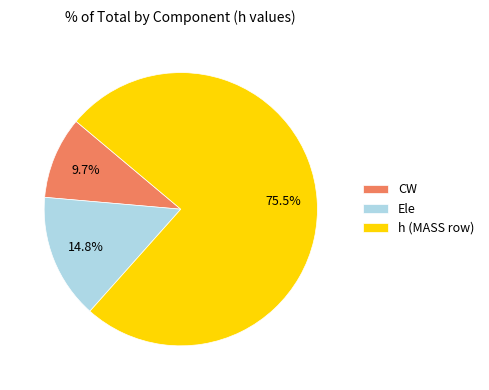

To the nearest percent, what is the average slice percentage?

33%